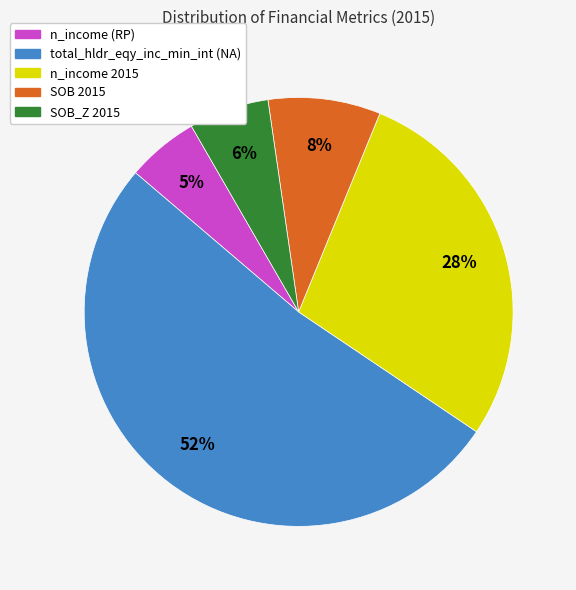

Which category has the smallest portion of the pie?

n_income (RP)